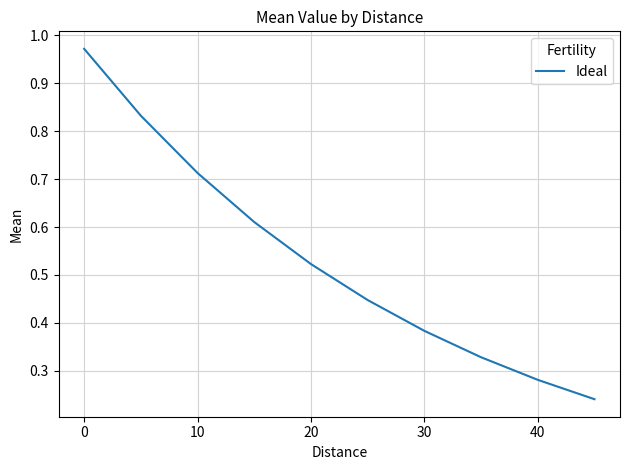

Does the chart have visible grid lines?

Yes